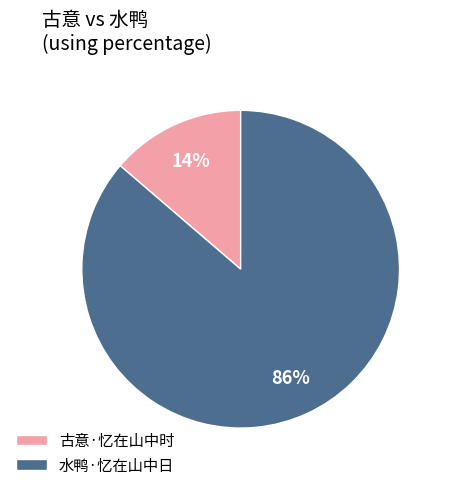

Rank the categories by value from lowest to highest.

古意·忆在山中时, 水鸭·忆在山中日